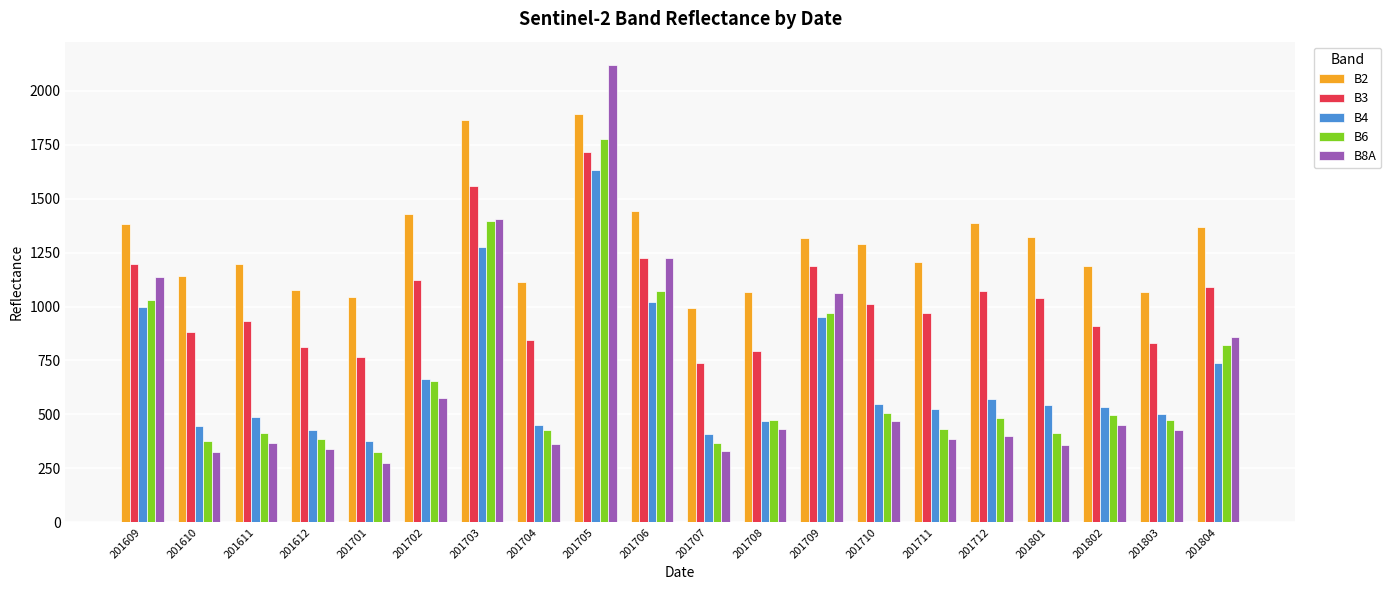

Does the chart contain stacked bars?

No